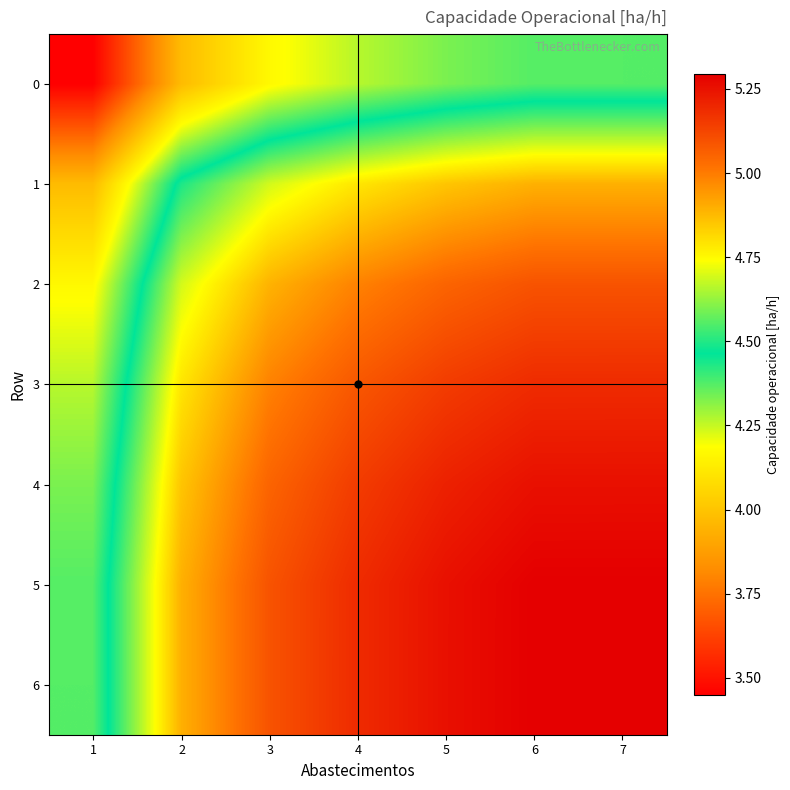

Which has a higher value, 3 or 2?

3